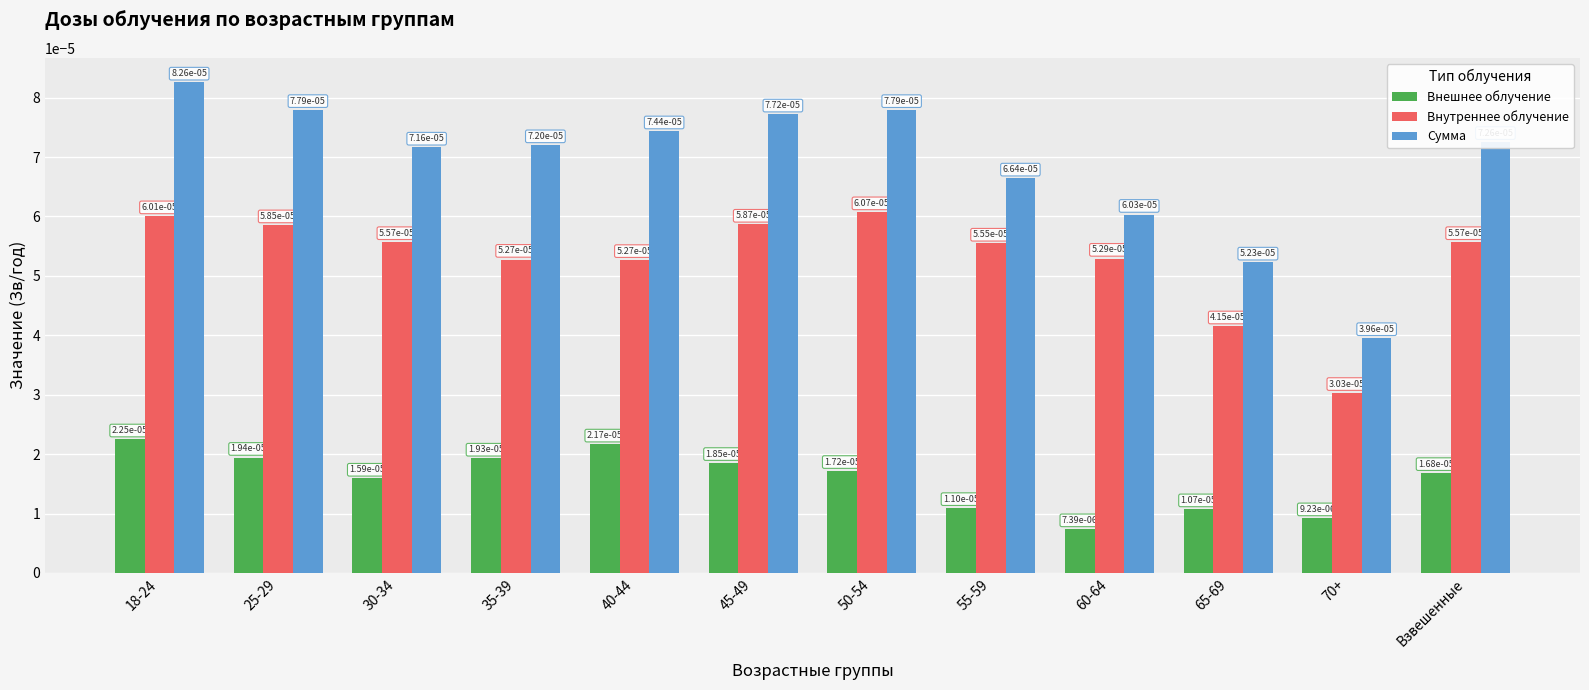

At how many categories does at least one series exceed 0?

12